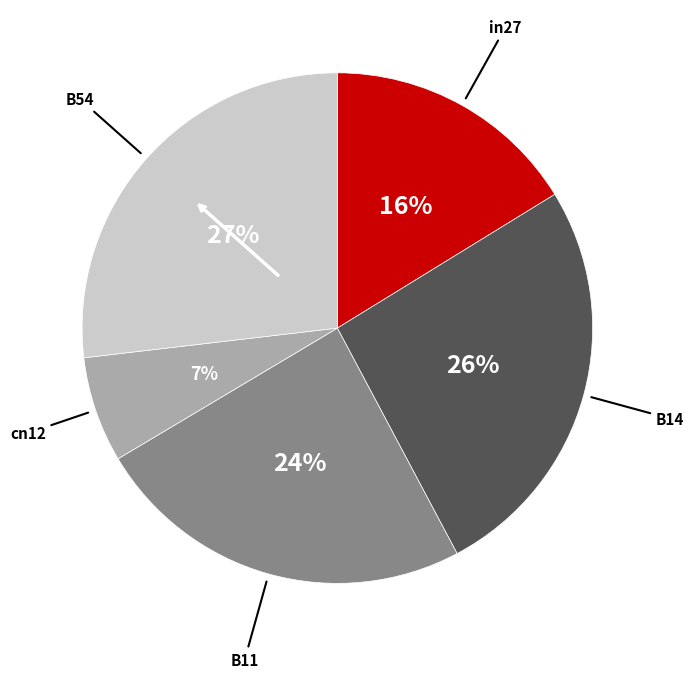

Is the sum of B54 and B11 greater than half?

Yes